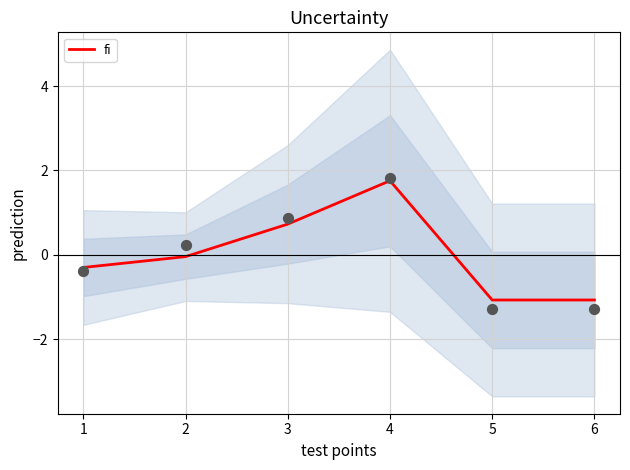

Which category has the highest value in the fi series?

4